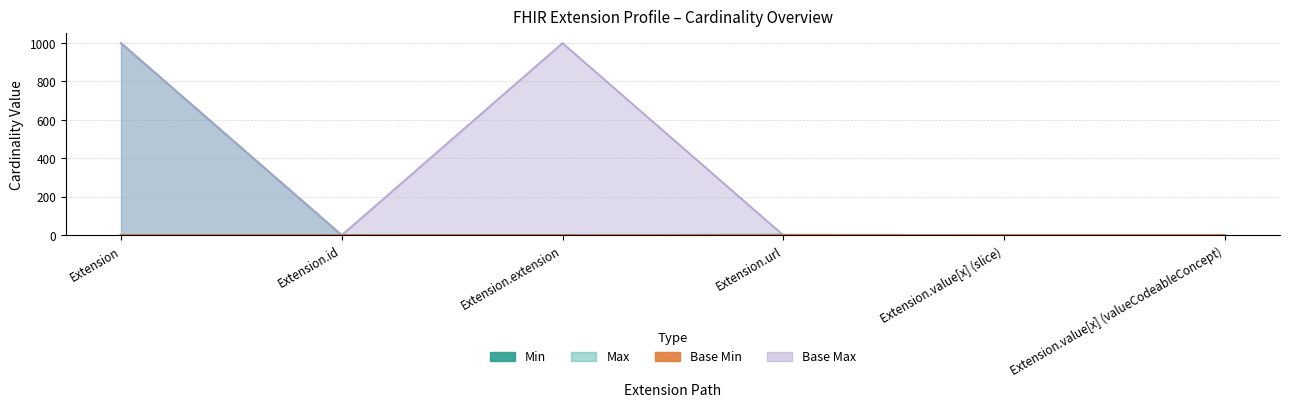

What is the label of the 6th point from the left?

Extension.value[x] (valueCodeableConcept)